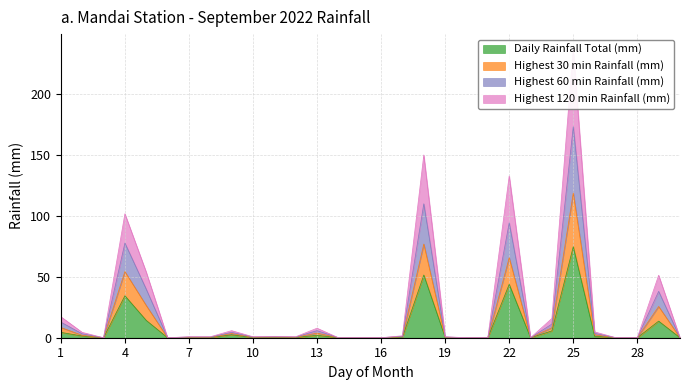

Is it true that Daily Rainfall Total (mm) equals 32.3 at 25?

False